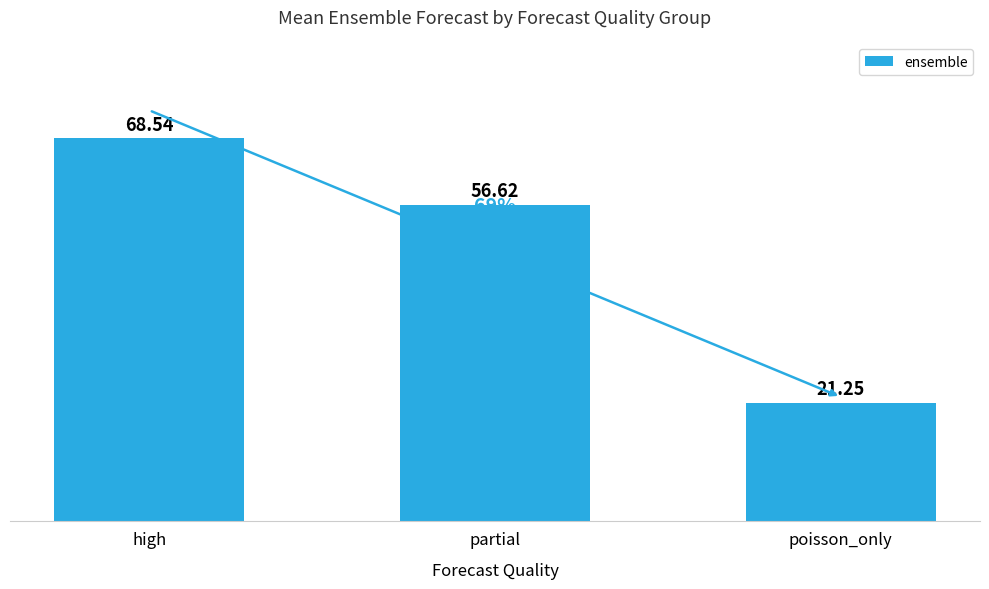

What is the change in value from partial to poisson_only?

-35.4